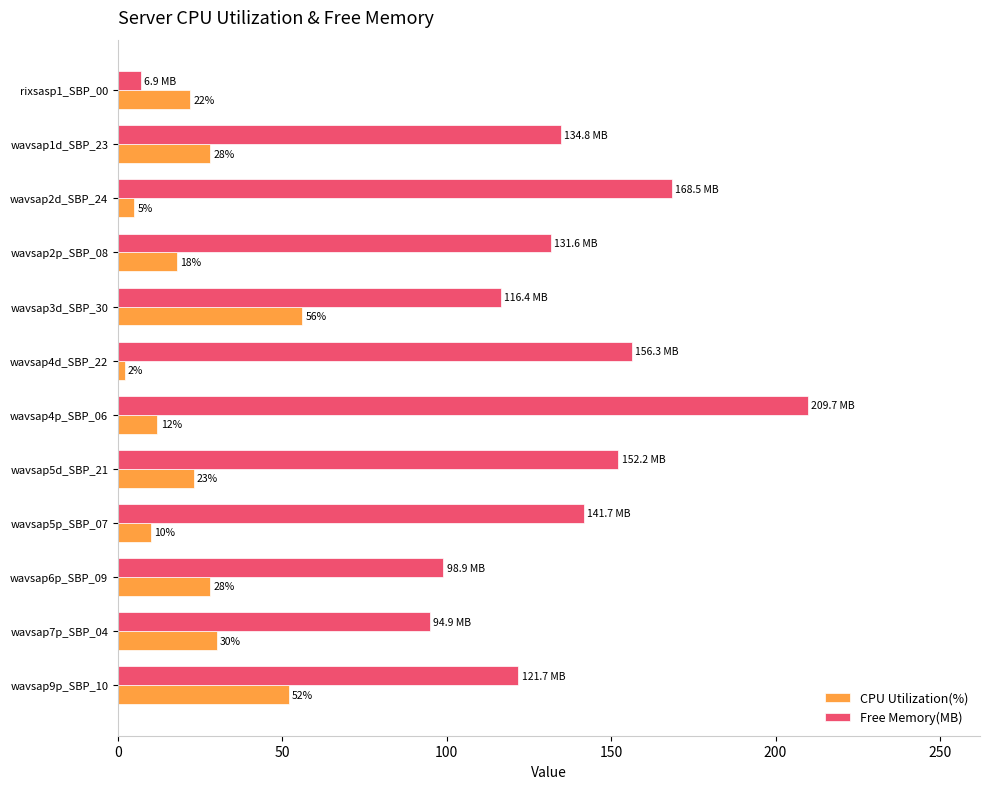

Is it true that CPU Utilization(%) equals 12.3 at rixsasp1_SBP_00?

False